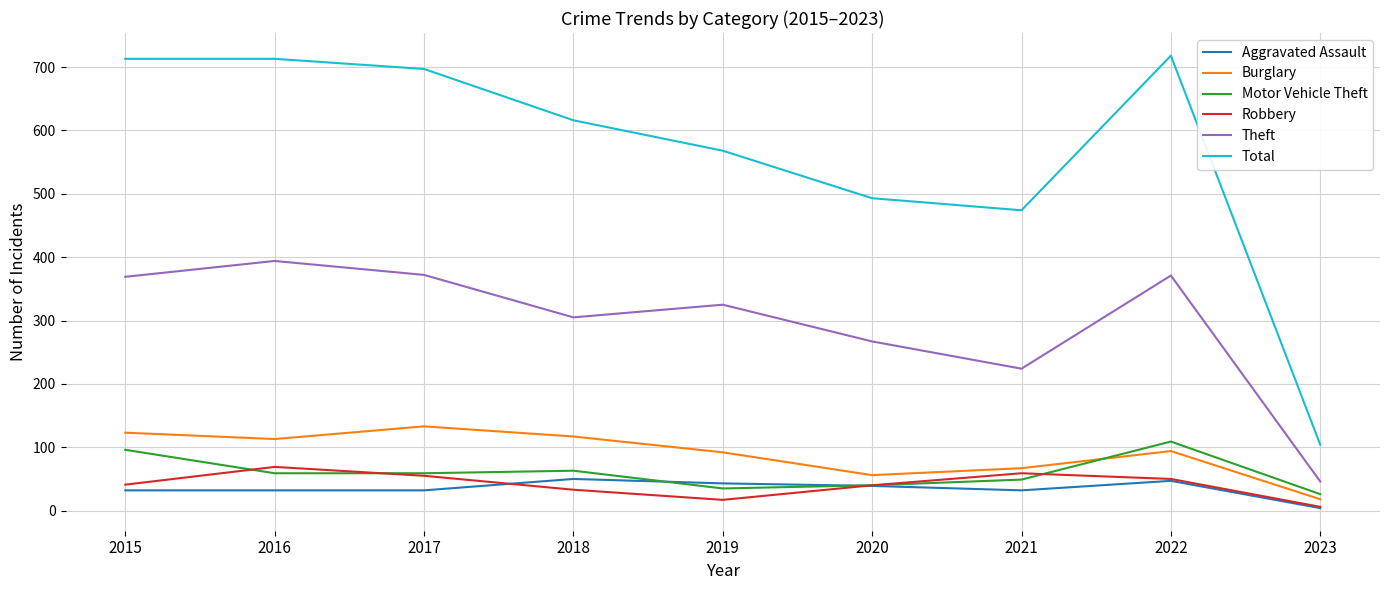

What is the total value across all series at 2022?

1389